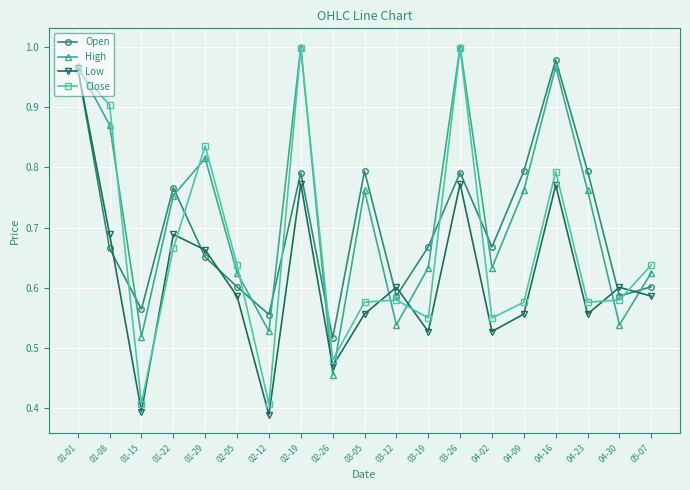

What position from the left is 04-30?

18